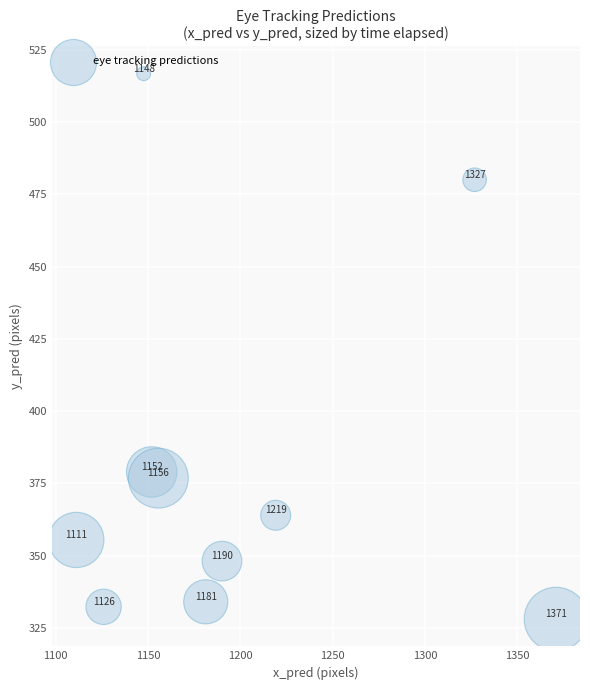

What is the range of Y values (max minus min)?

188.7